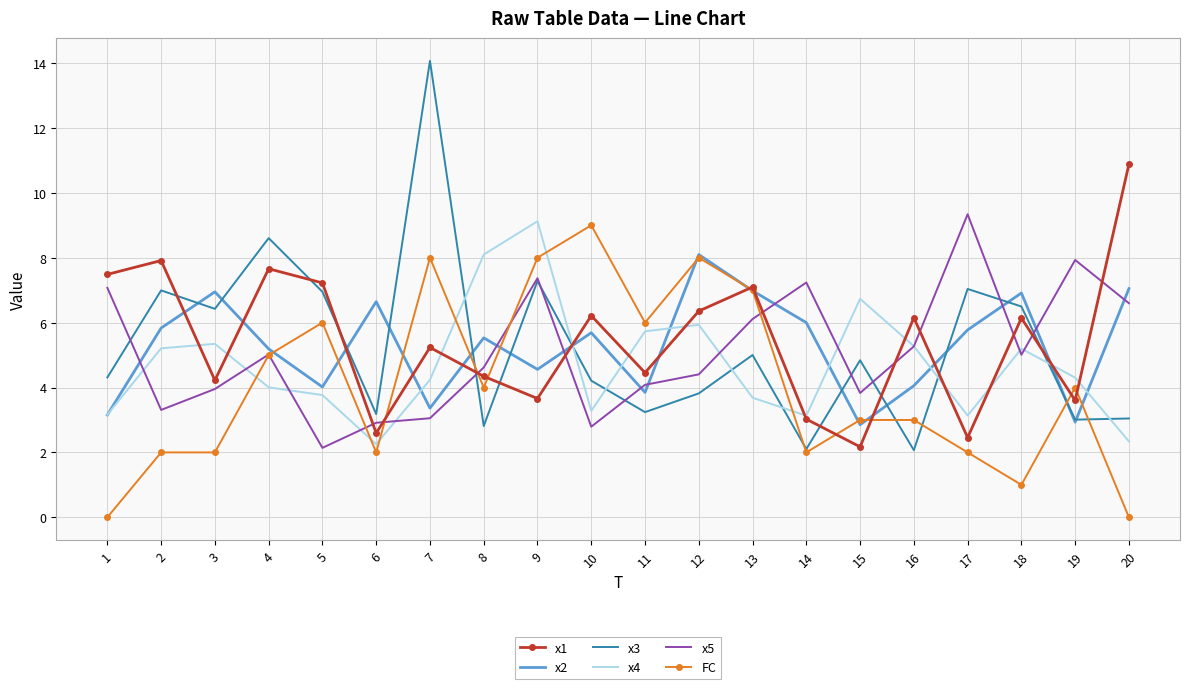

What is the difference between the second highest and second lowest values in the x5 series?

5.1